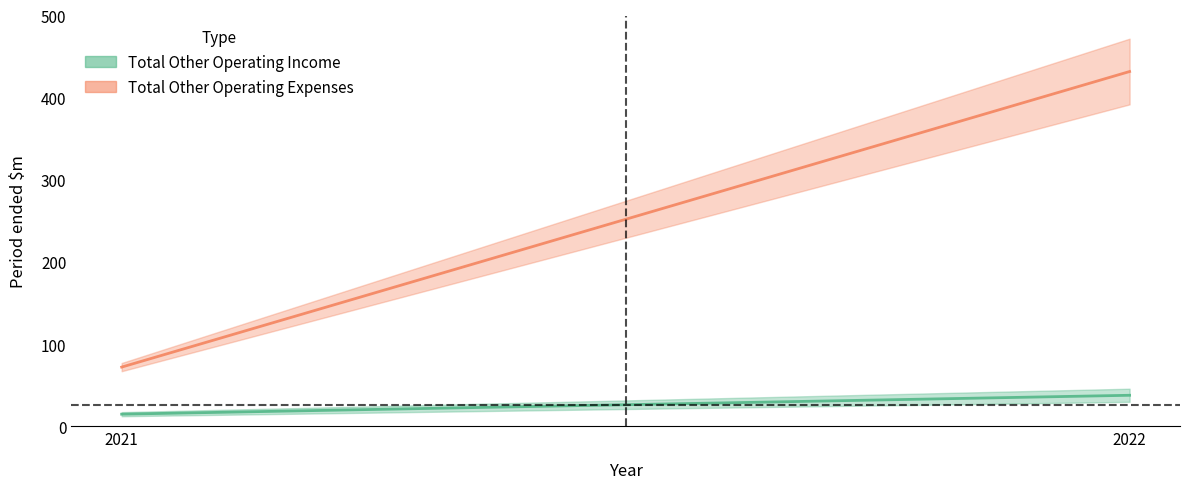

Which series changed the most between 2021 and 2022?

Total Other Operating Expenses